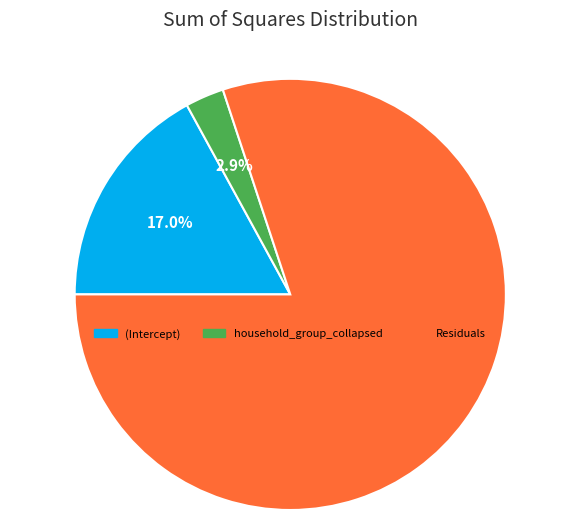

Which slice is the largest?

Residuals